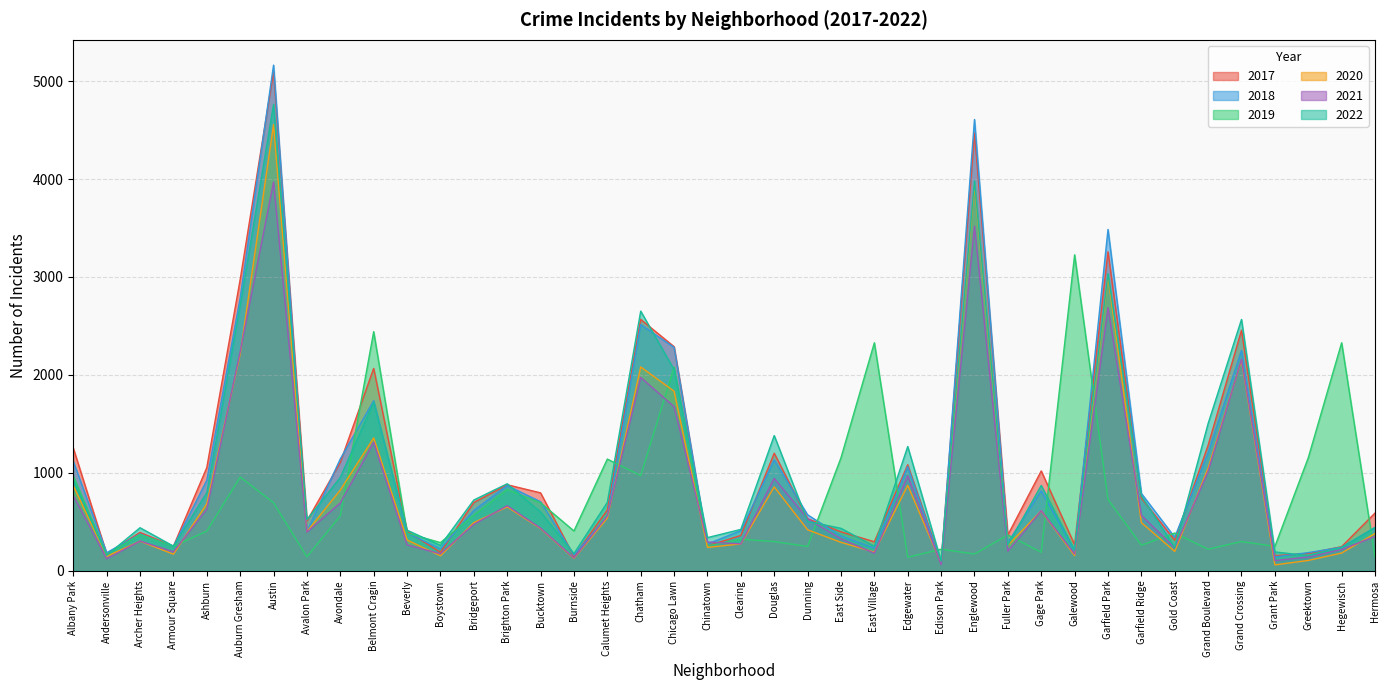

What is the spread (max minus min) of values at Austin?

4469